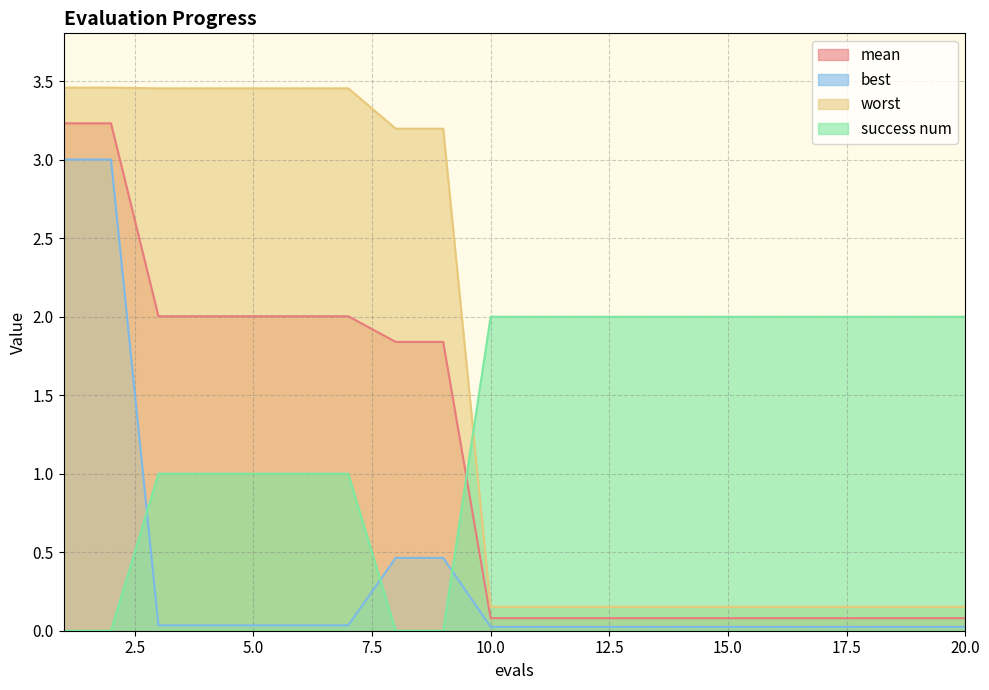

True or false: success num has a value of 2.0 at 19.

True